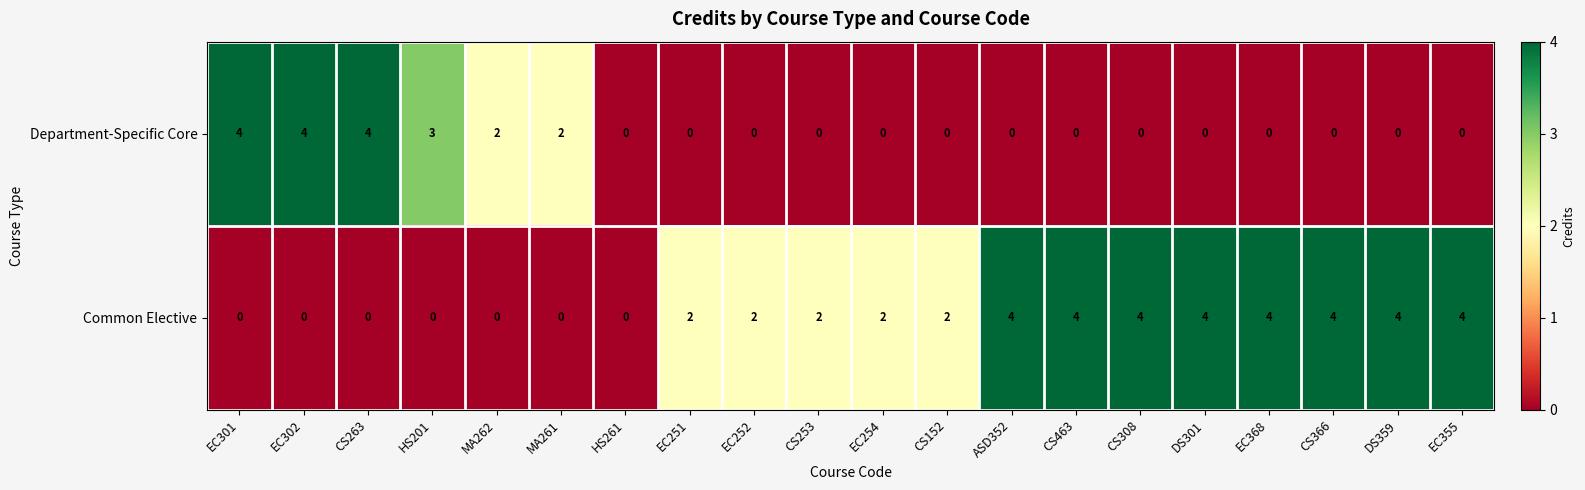

What is the sum of all Common Elective values?

42